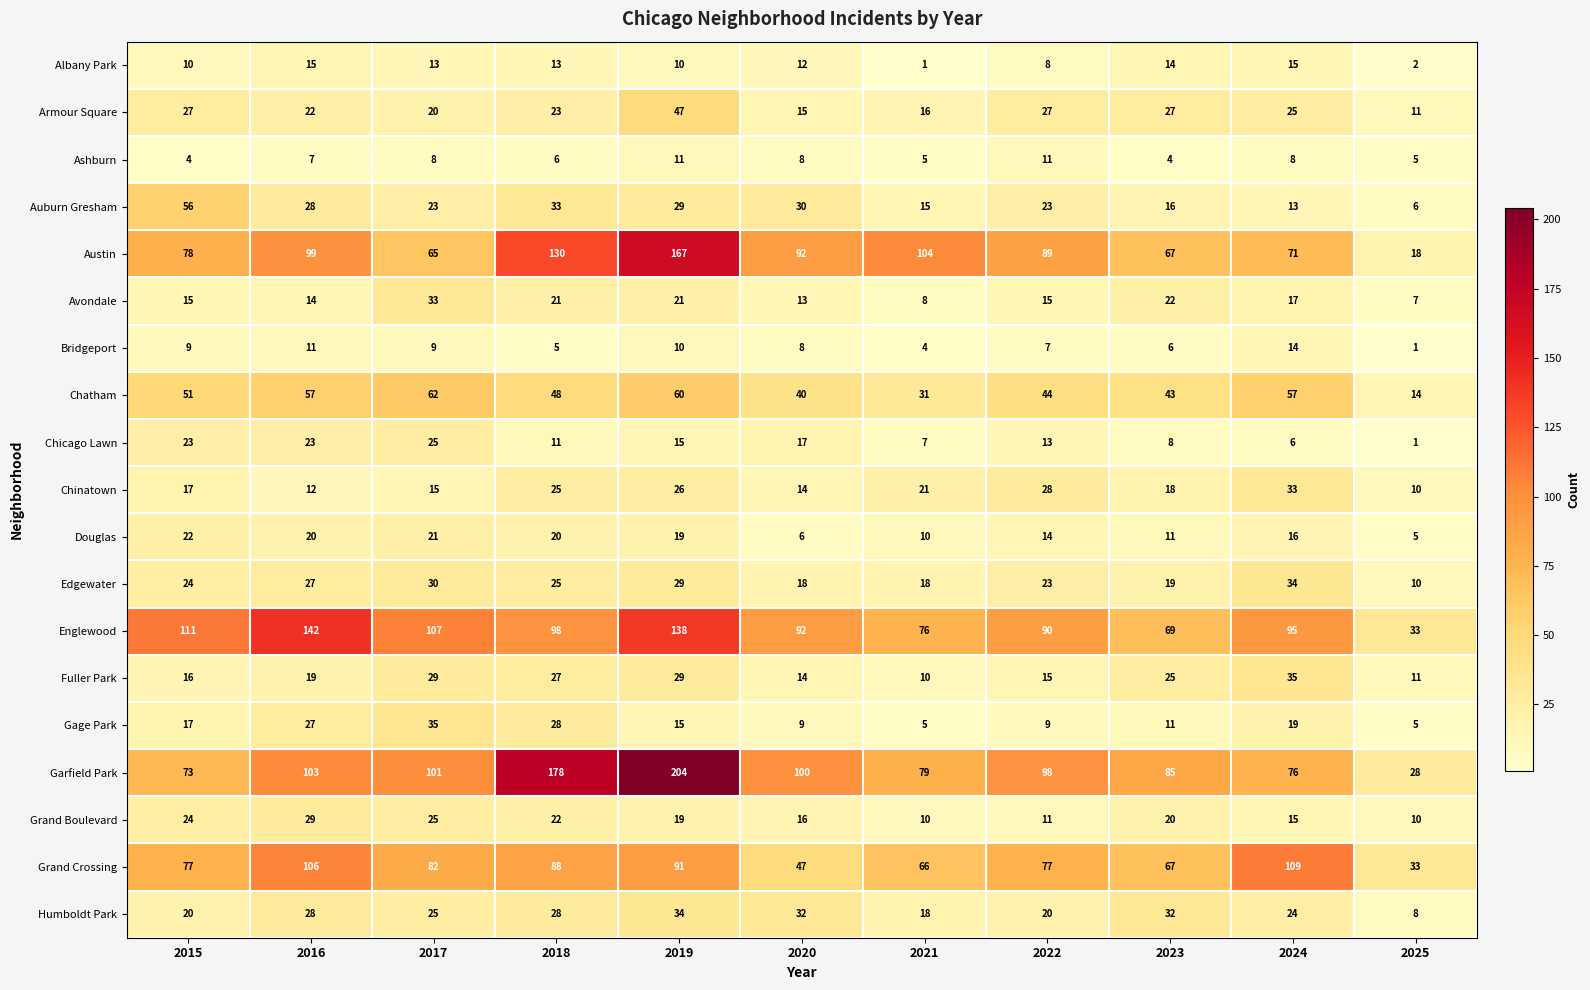

What is the difference between the highest and lowest values at 2021?

103